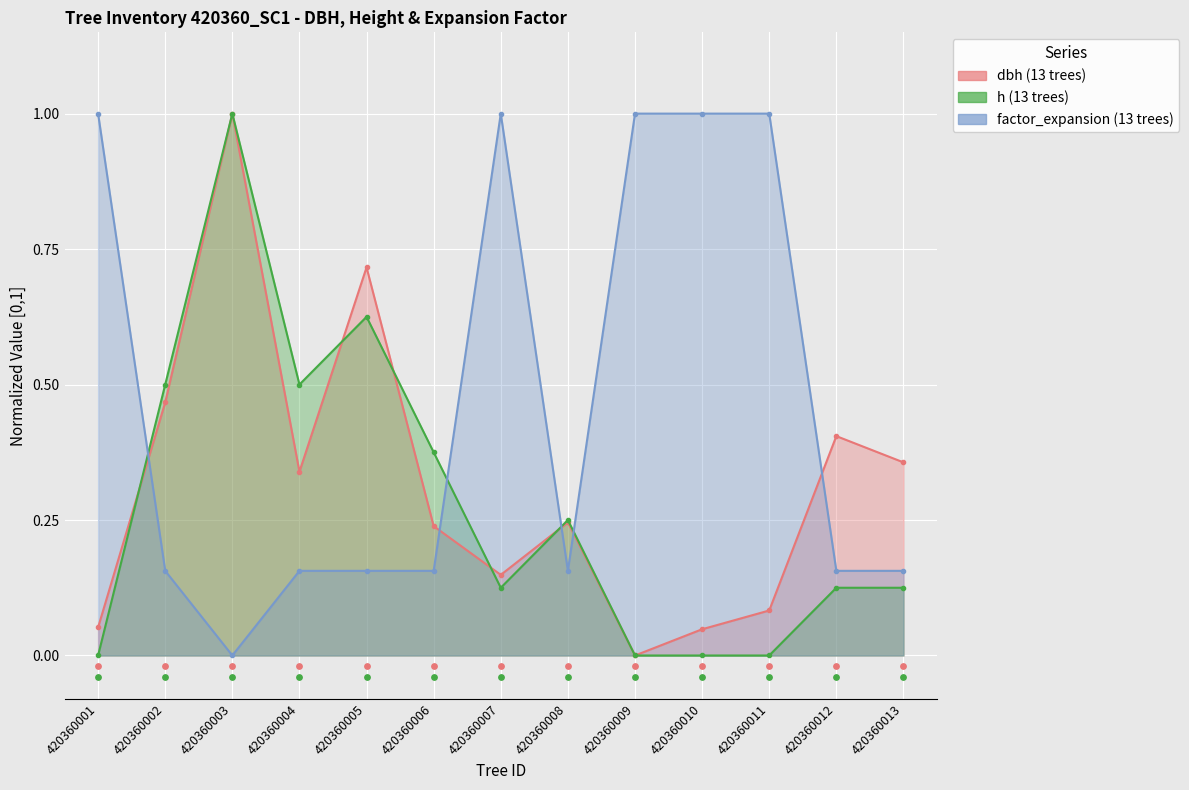

What is the total value across all series at 420360003?

2.0